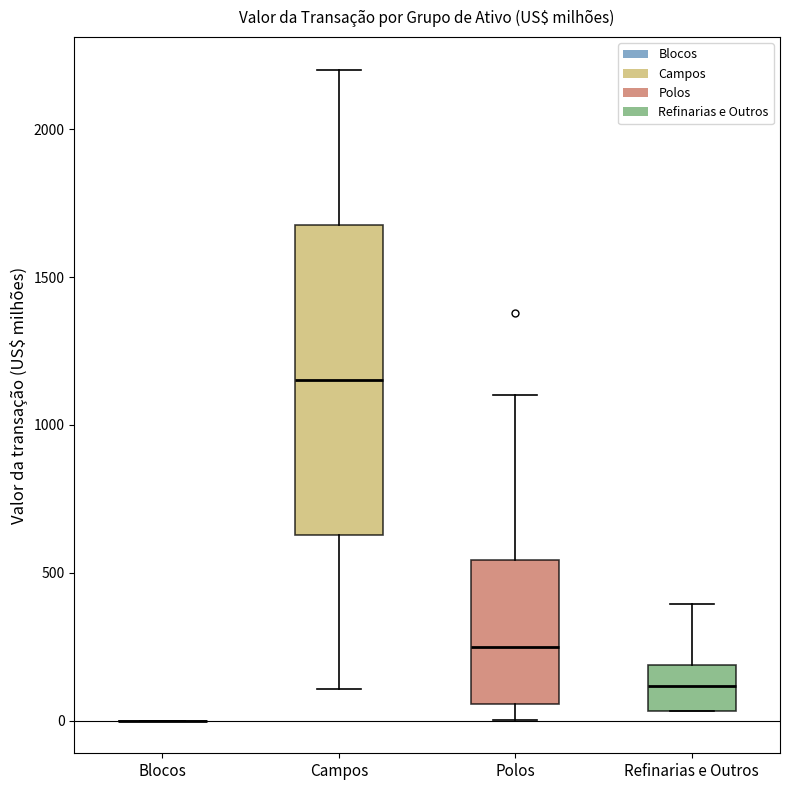

Where is the lower edge of the box for Refinarias e Outros on the y-axis? The values are not printed on the chart, so give them approximately, as read against the axis.

50